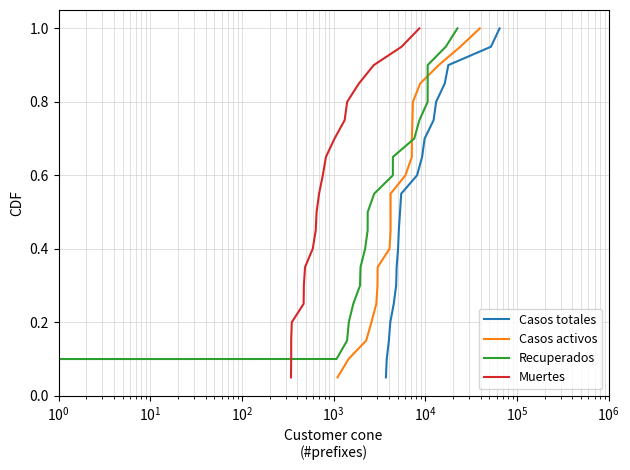

What is the sum of all Recuperados values?

10.5